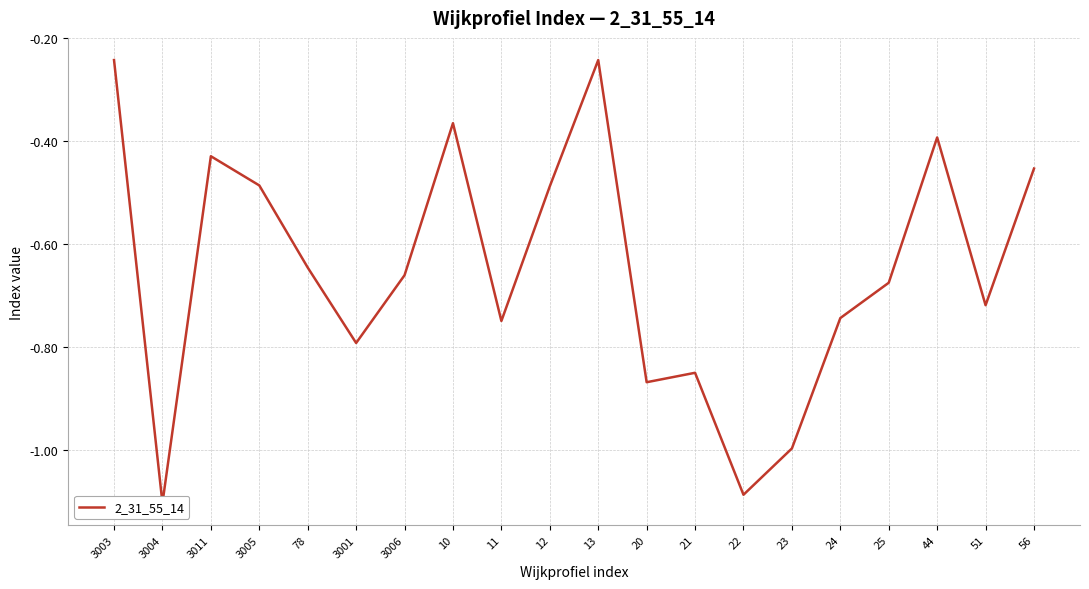

What is the difference between the values at 78 and 56?

0.2